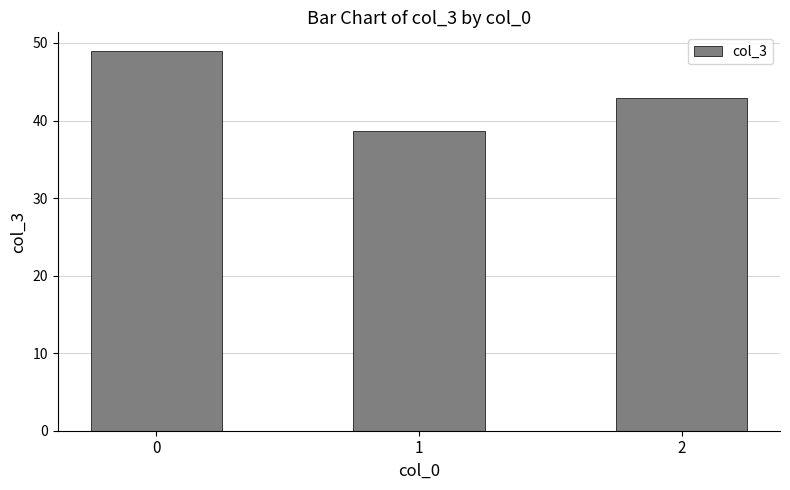

Reading left to right, what are all the values shown in this chart?

48.9	38.6	42.9